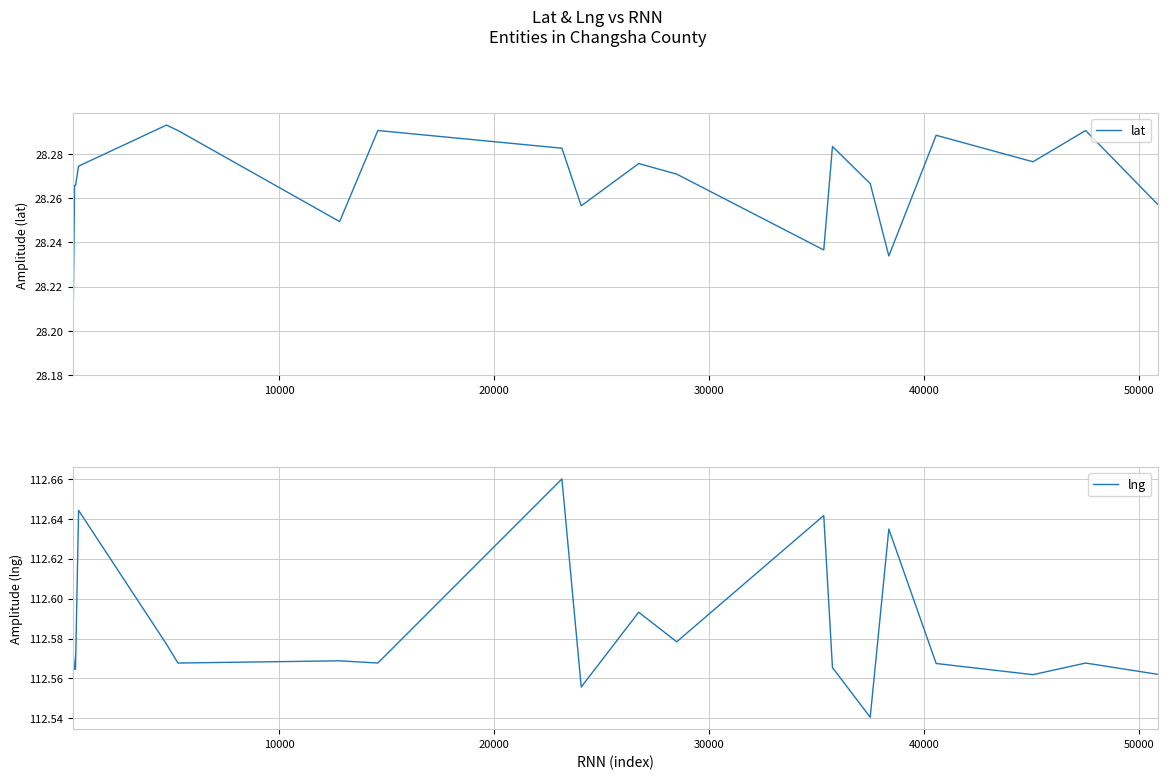

What is the label of the 3rd point from the right?

17